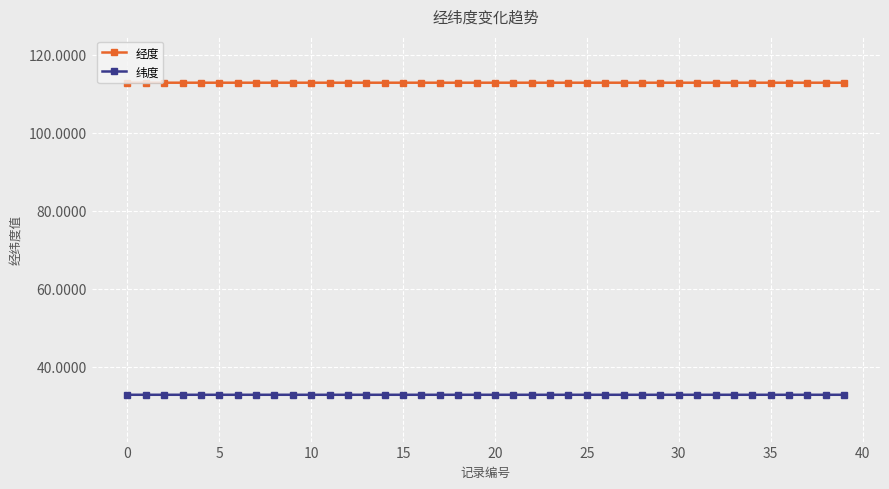

In 经度, how many points are higher than both neighbors (excluding endpoints)?

13